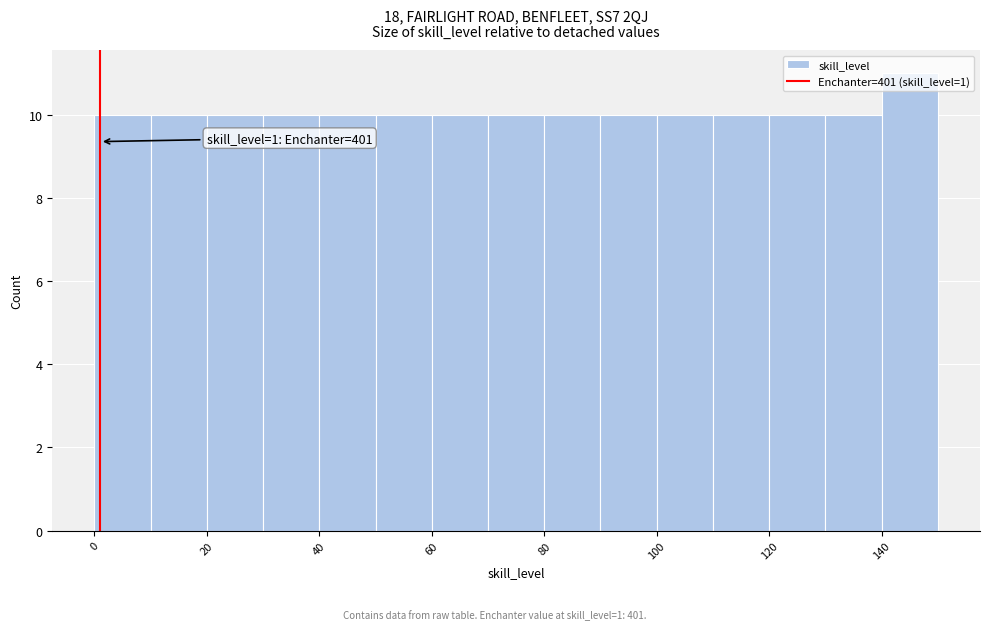

Which range on the x-axis has the tallest bar?

140 to 150